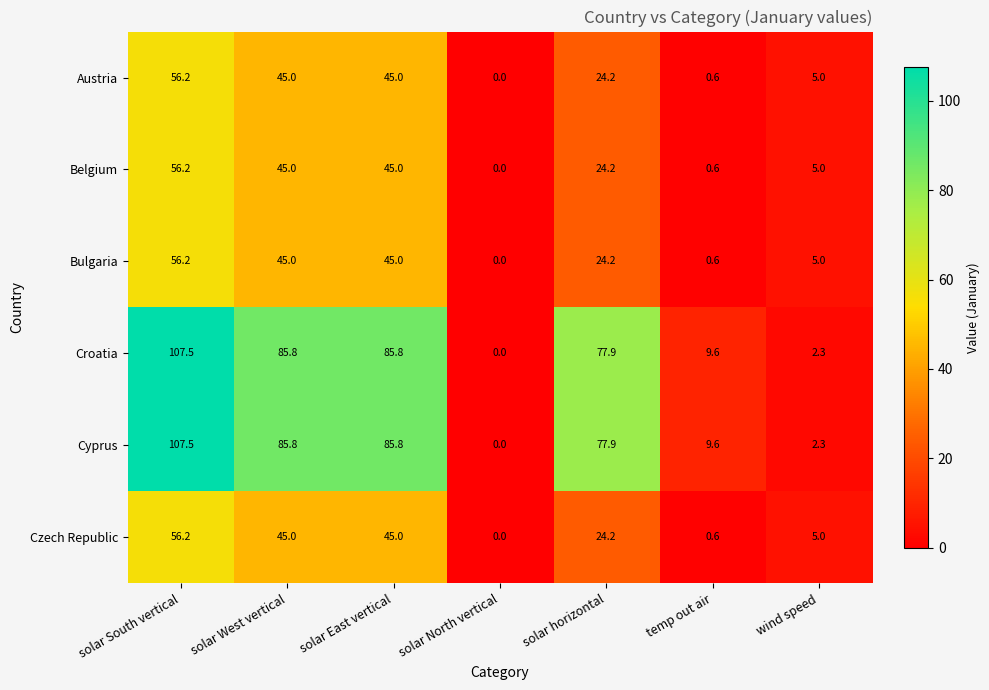

True or false: Cyprus has a value of 107.5 at solar South vertical.

True